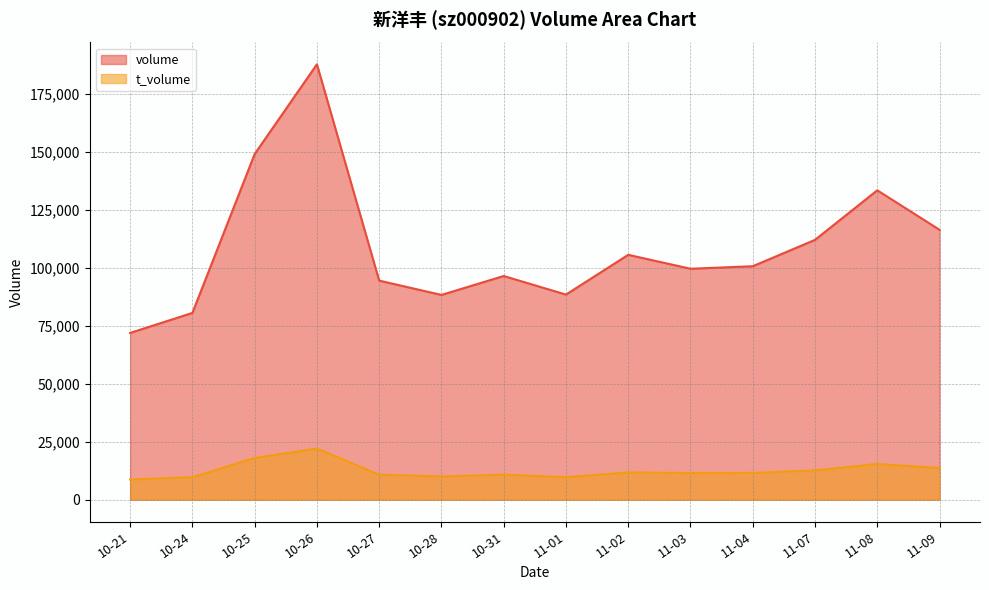

The volume series shows 54124 at 11-07. True or false?

False